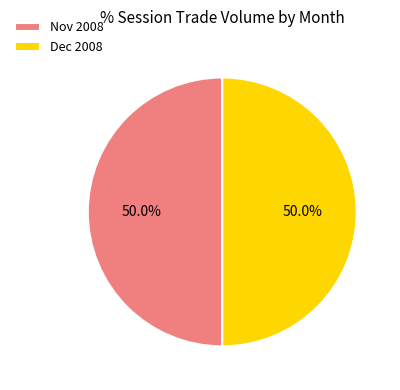

What is the total percentage of Nov 2008 and Dec 2008?

100.0%